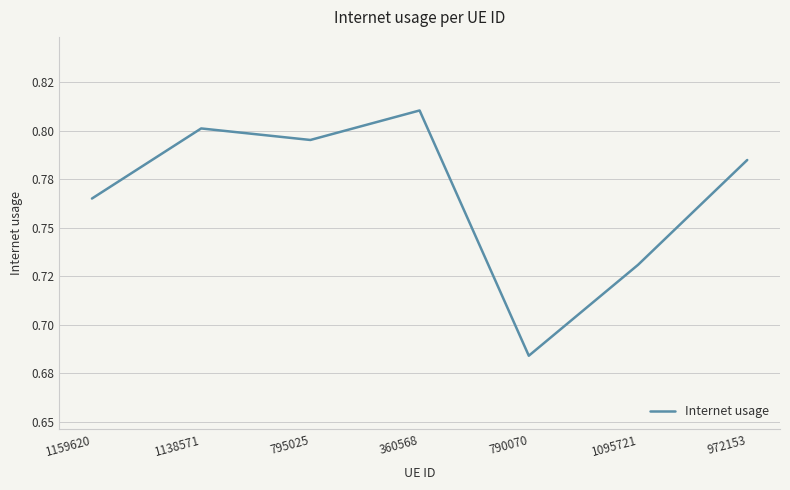

What value does the data have at 972153?

0.8